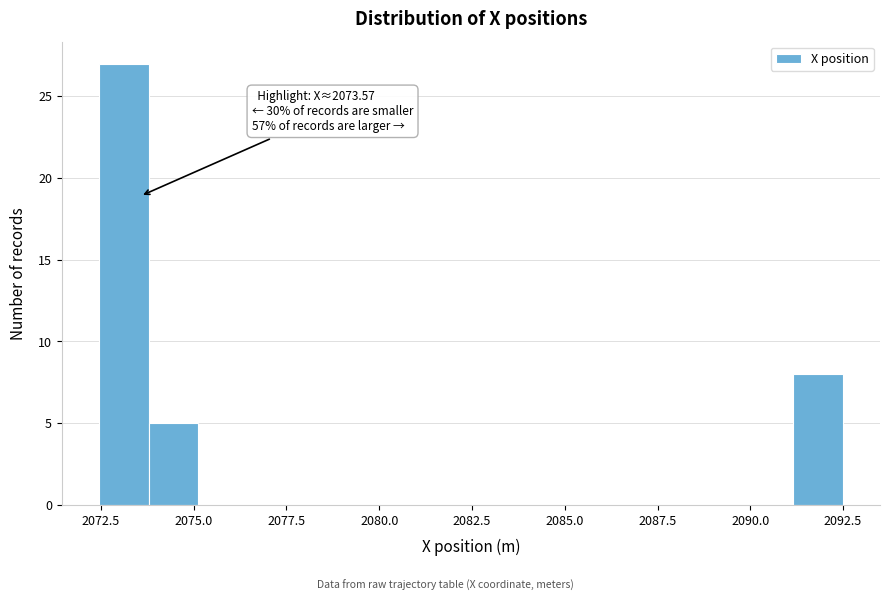

Read against the x-axis, roughly where is the centre of the tallest bar?

2073.0